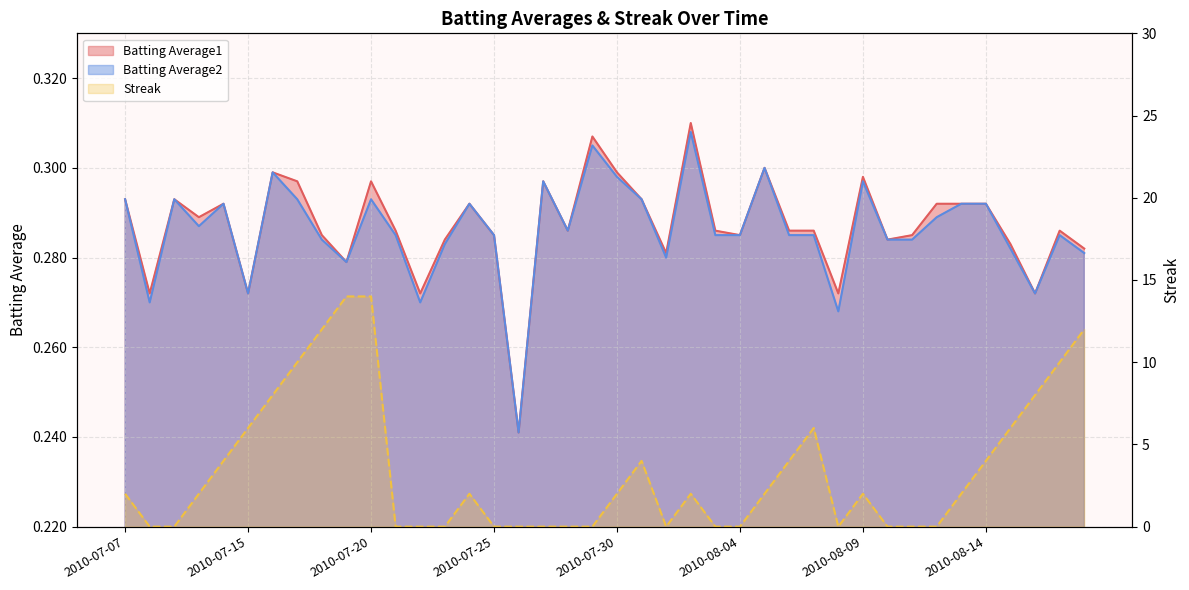

Count the Streak values in the range 0 to 6.

32